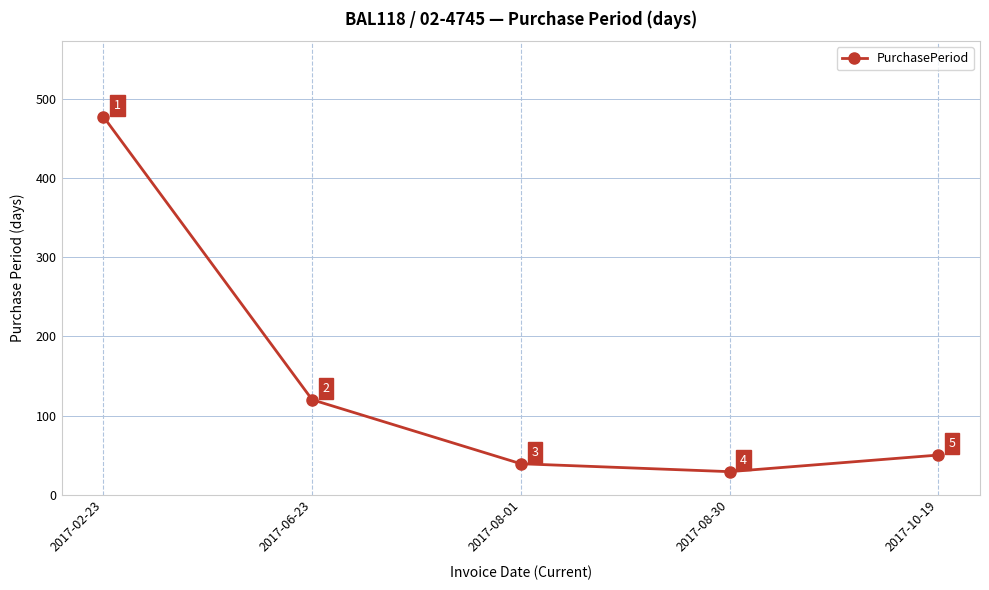

What is the label of the 5th point from the right?

2017-02-23